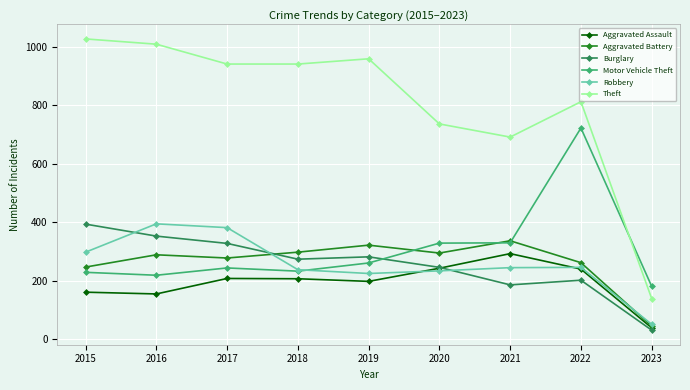

Which series has the largest range (max minus min)?

Theft